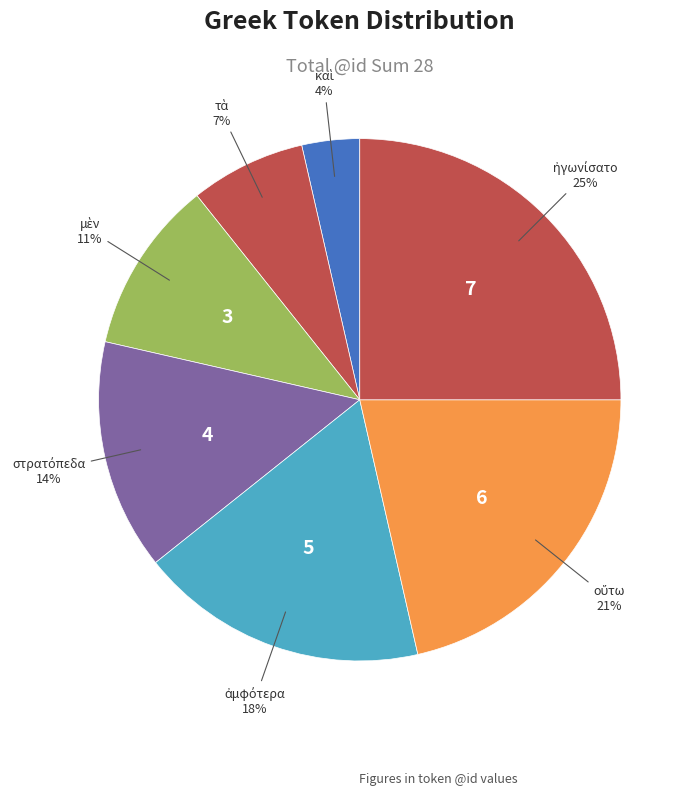

Rank the categories by value from lowest to highest.

καὶ, τὰ, μὲν, στρατόπεδα, ἀμφότερα, οὕτω, ἠγωνίσατο, .